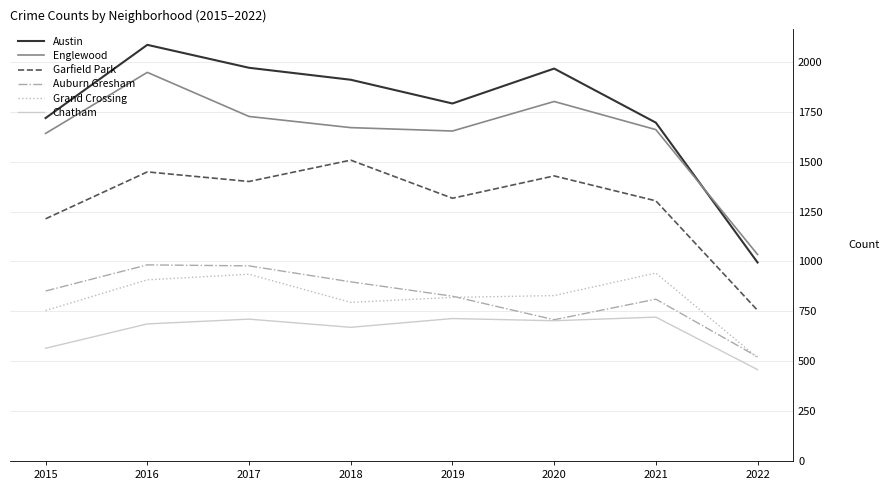

Rank the series by their maximum value, from lowest to highest.

Chatham, Grand Crossing, Auburn Gresham, Garfield Park, Englewood, Austin